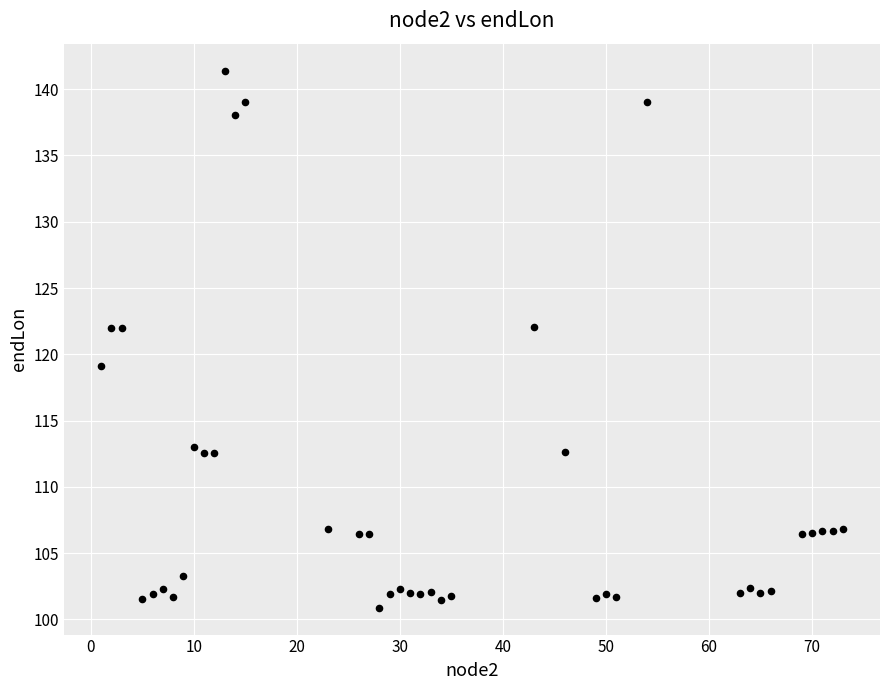

What is the range of X values (max minus min)?

72.0